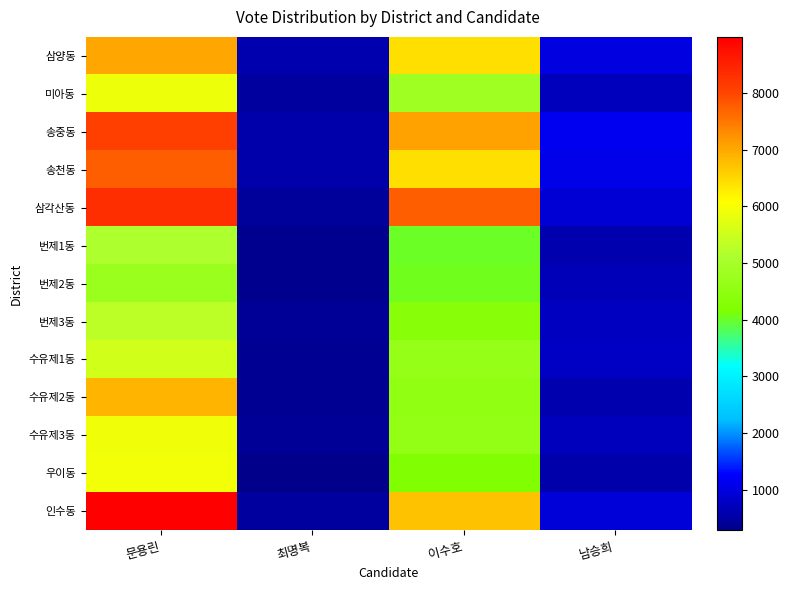

Which has a higher value, 문용린 or 이수호?

문용린